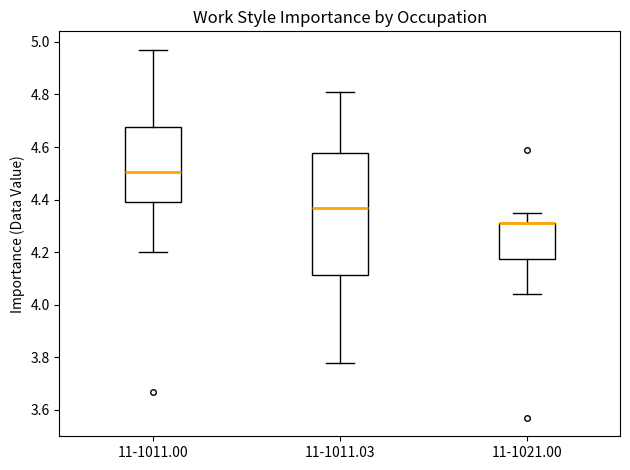

Reading left to right, transcribe this box plot: for each box, give where its median line is, the range the box spans, and where its two whiskers end, as read against the y-axis. The values are not printed on the chart, so give them approximately, as read against the axis.

11-1011.00: median 4.50, box 4.40 to 4.68, whiskers 4.20 to 4.98
11-1011.03: median 4.38, box 4.12 to 4.58, whiskers 3.78 to 4.82
11-1021.00: median 4.32 (drawn on the box's upper edge), box 4.18 to 4.32, whiskers 4.04 to 4.36